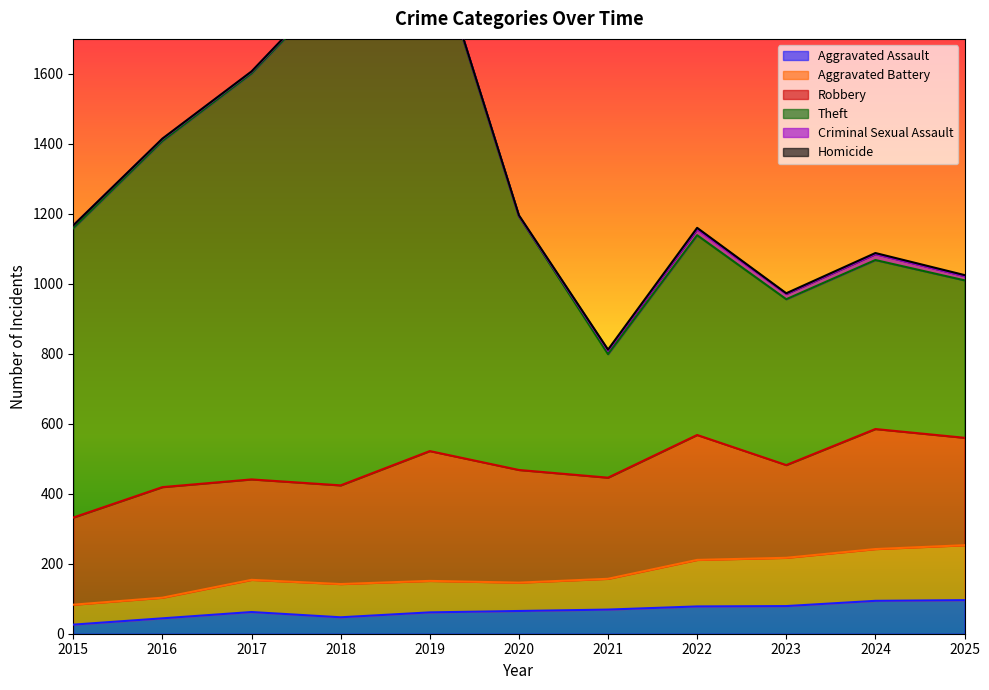

What is the highest value of the Aggravated Assault series?

96